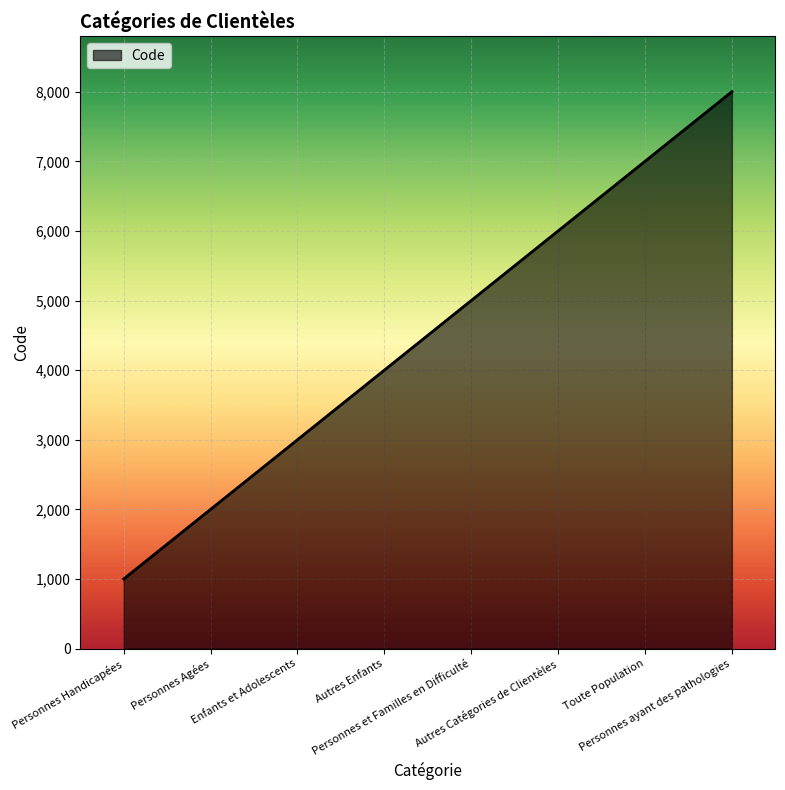

What is the sum of all values?

36000